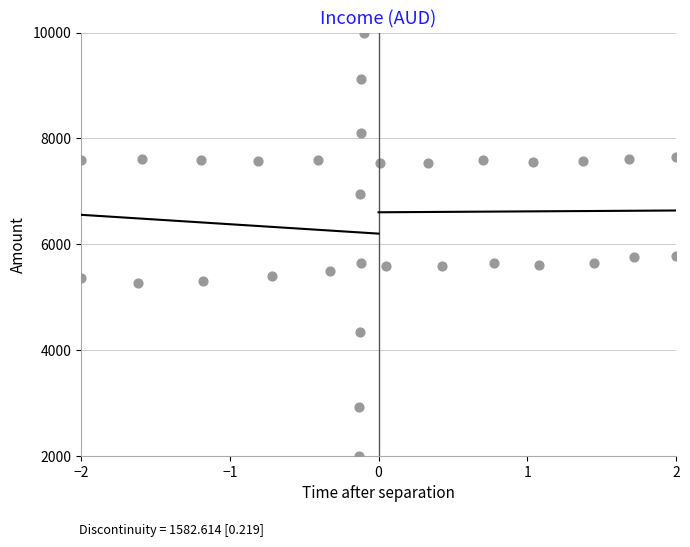

What is the range of Y values (max minus min)?

8000.0